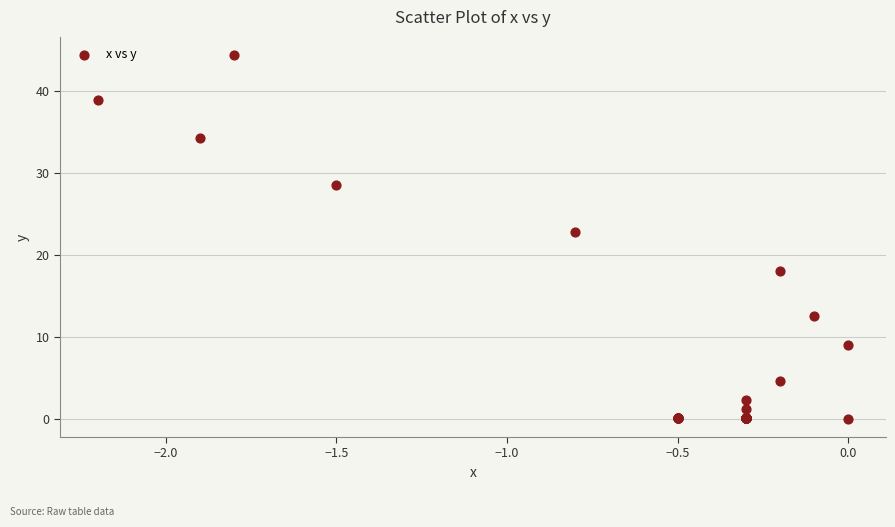

What Y value in the scatter plot is closest to 22?

22.8